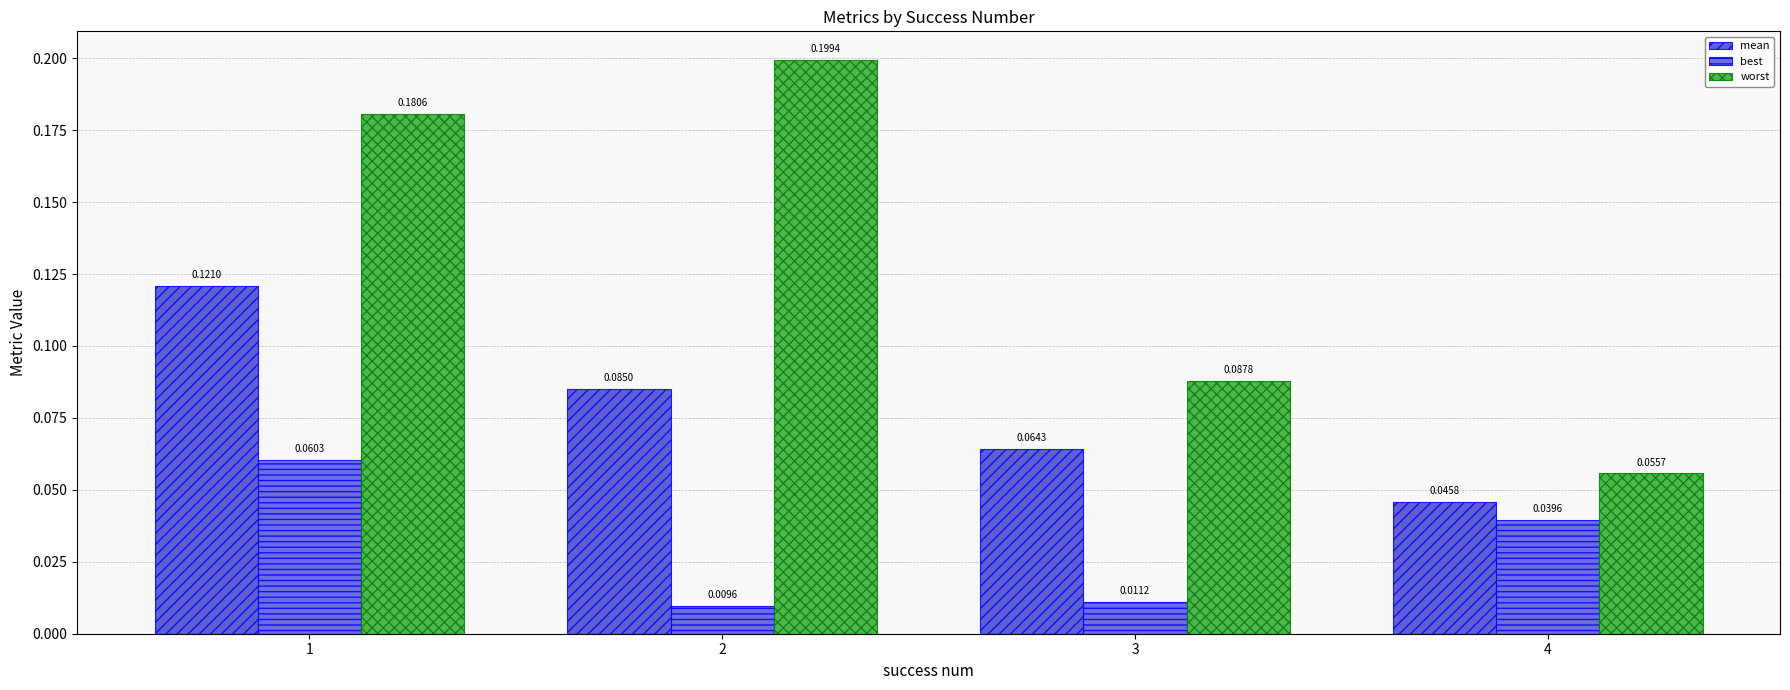

How many categories are shown in the chart?

4